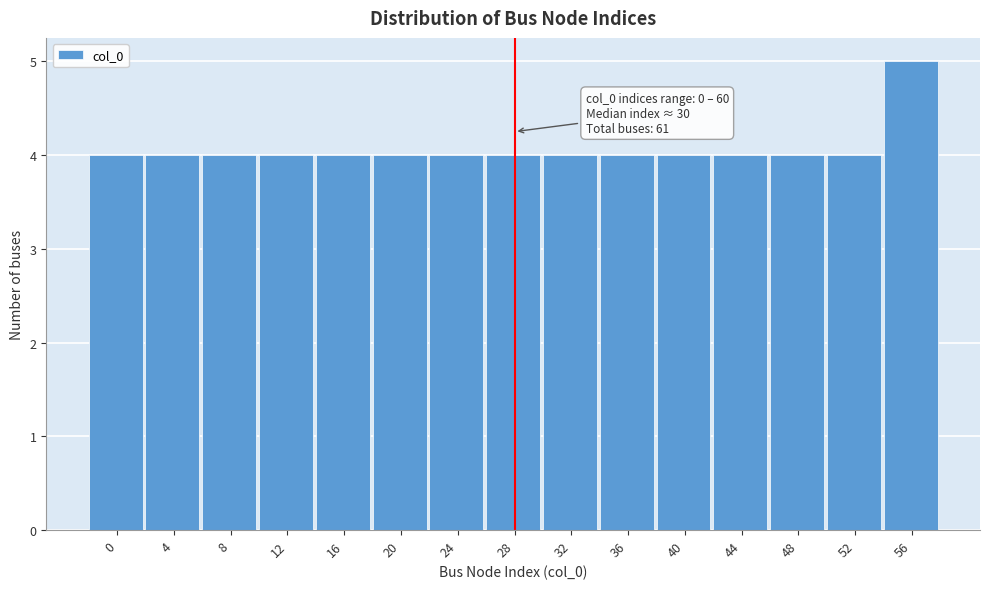

Reading left to right, extract all data points from this chart.

4	4	4	4	4	4	4	4	4	4	4	4	4	4	5